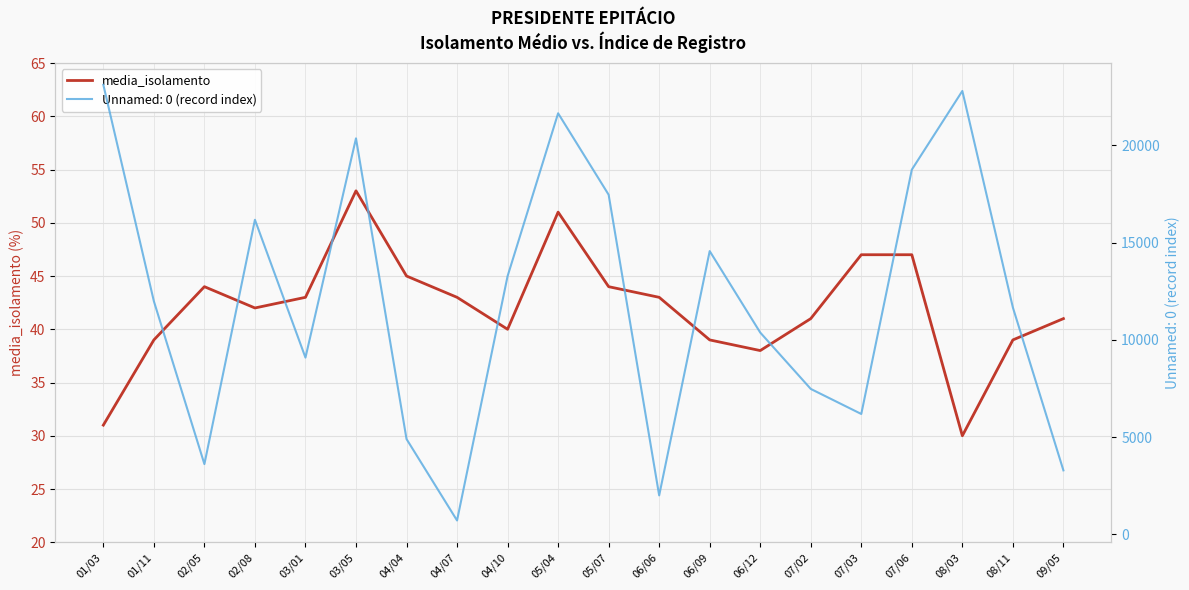

List the labels in order of value, smallest first.

08/03, 01/03, 06/12, 01/11, 06/09, 08/11, 04/10, 07/02, 09/05, 02/08, 03/01, 04/07, 06/06, 02/05, 05/07, 04/04, 07/03, 07/06, 05/04, 03/05